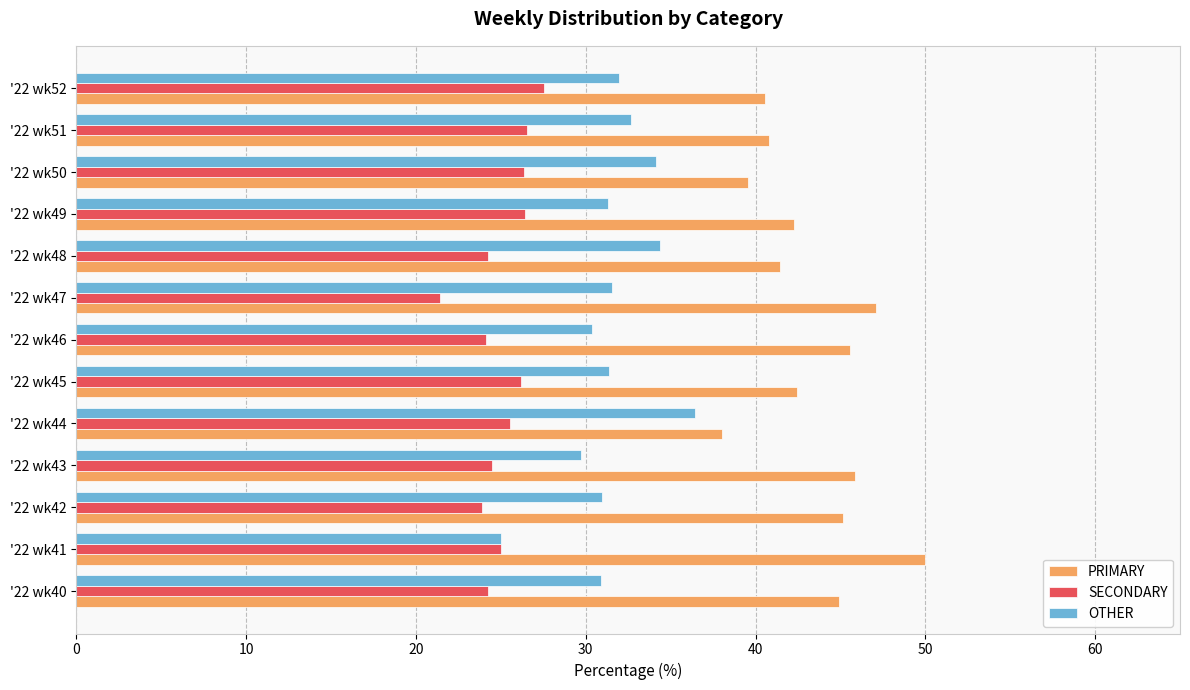

What is the average value of the SECONDARY series?

25.1